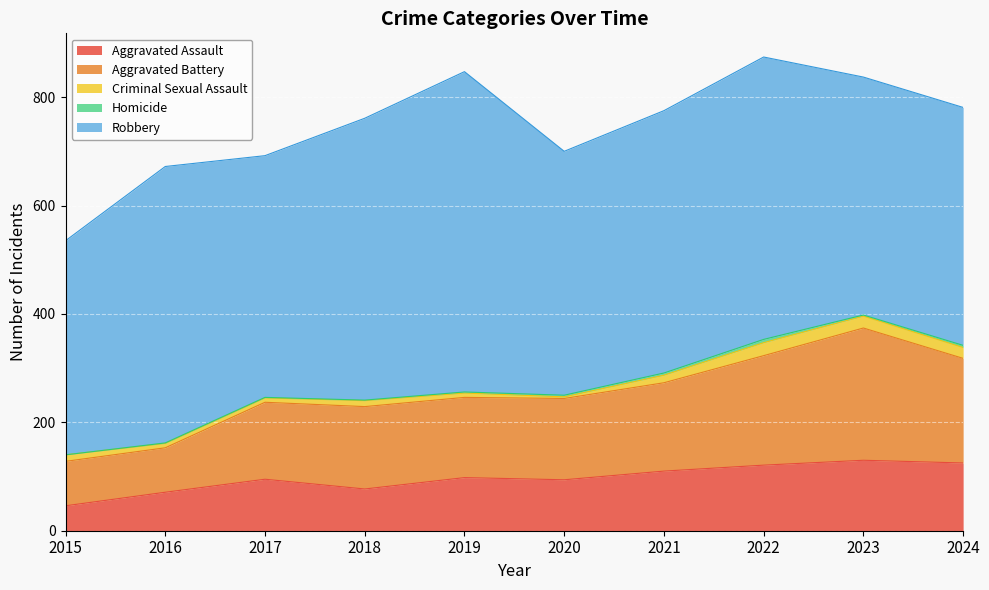

Reading left to right, transcribe all the data shown in this chart.

Aggravated Assault: 2015=46	2016=71	2017=95	2018=77	2019=98	2020=94	2021=110	2022=121	2023=130	2024=125
Aggravated Battery: 2015=82	2016=82	2017=142	2018=152	2019=148	2020=150	2021=163	2022=202	2023=244	2024=193
Criminal Sexual Assault: 2015=12	2016=8	2017=8	2018=11	2019=8	2020=3	2021=14	2022=24	2023=22	2024=20
Homicide: 2015=0	2016=1	2017=1	2018=1	2019=2	2020=3	2021=4	2022=6	2023=2	2024=4
Robbery: 2015=395	2016=510	2017=446	2018=520	2019=591	2020=450	2021=484	2022=521	2023=439	2024=439